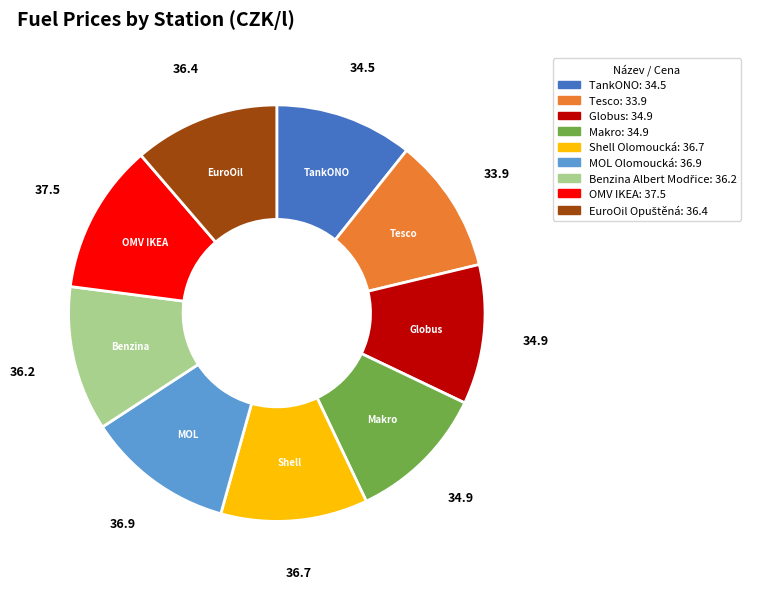

How many slices are in this pie chart?

9